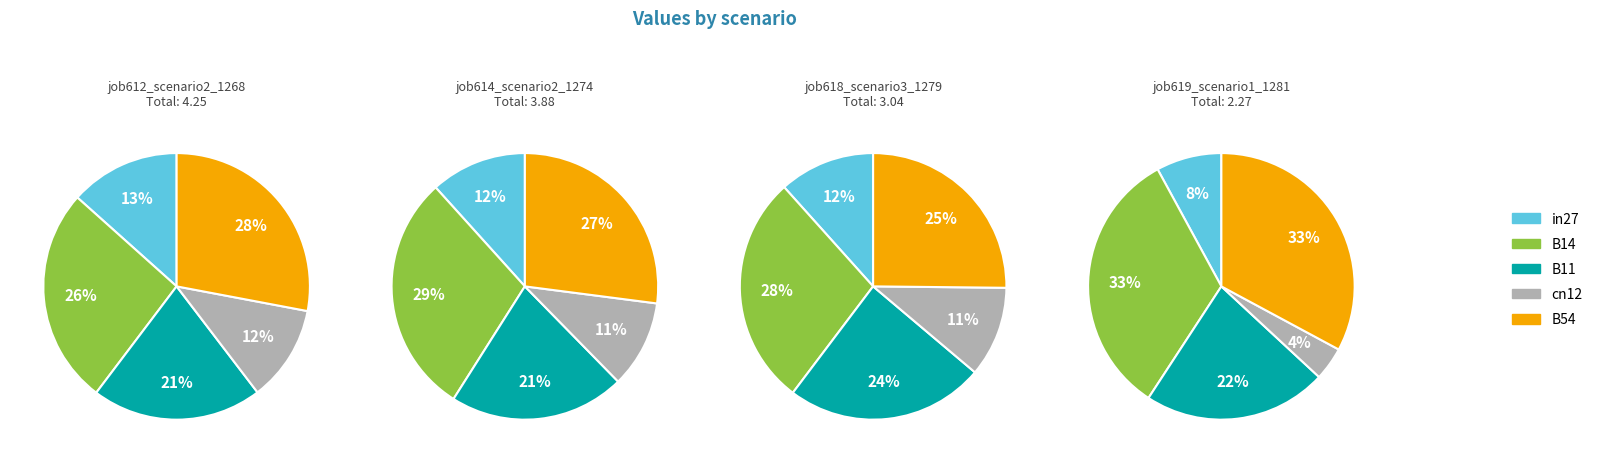

What is the largest slice in the pie chart?

B54